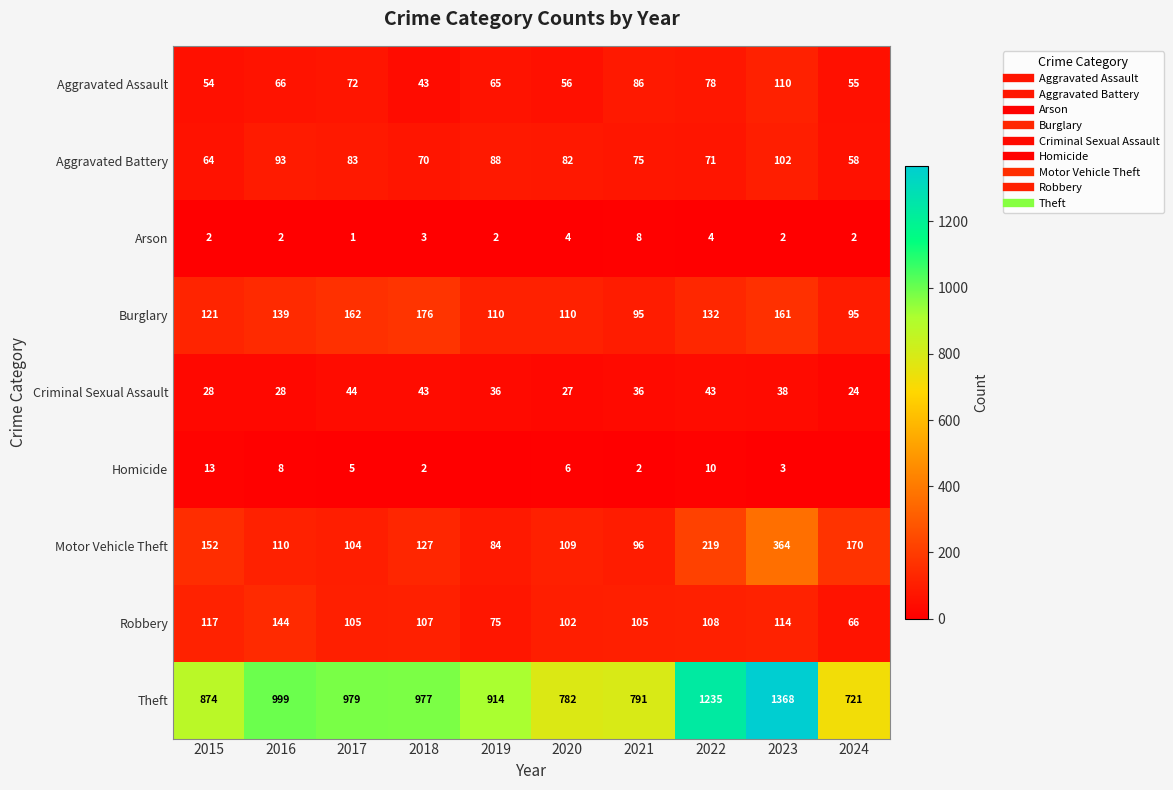

What is the sum of the Robbery values at 2022 and 2019?

183